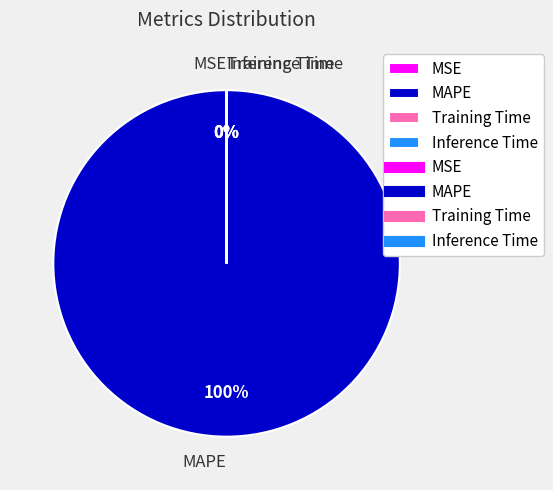

What is the total percentage of MSE and MAPE?

100.0%